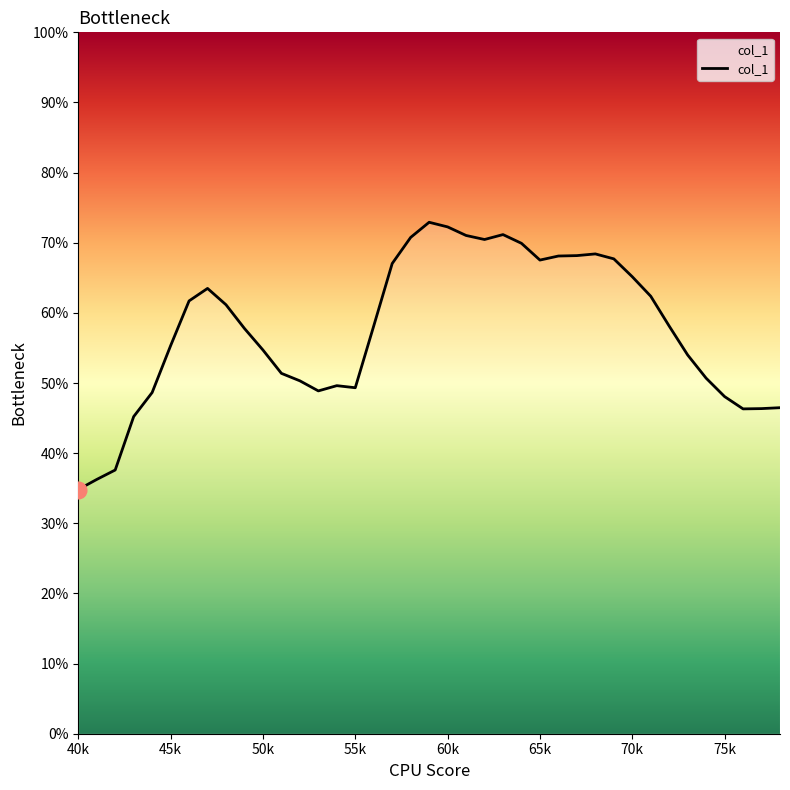

Does the chart display data point markers on the line(s)?

No